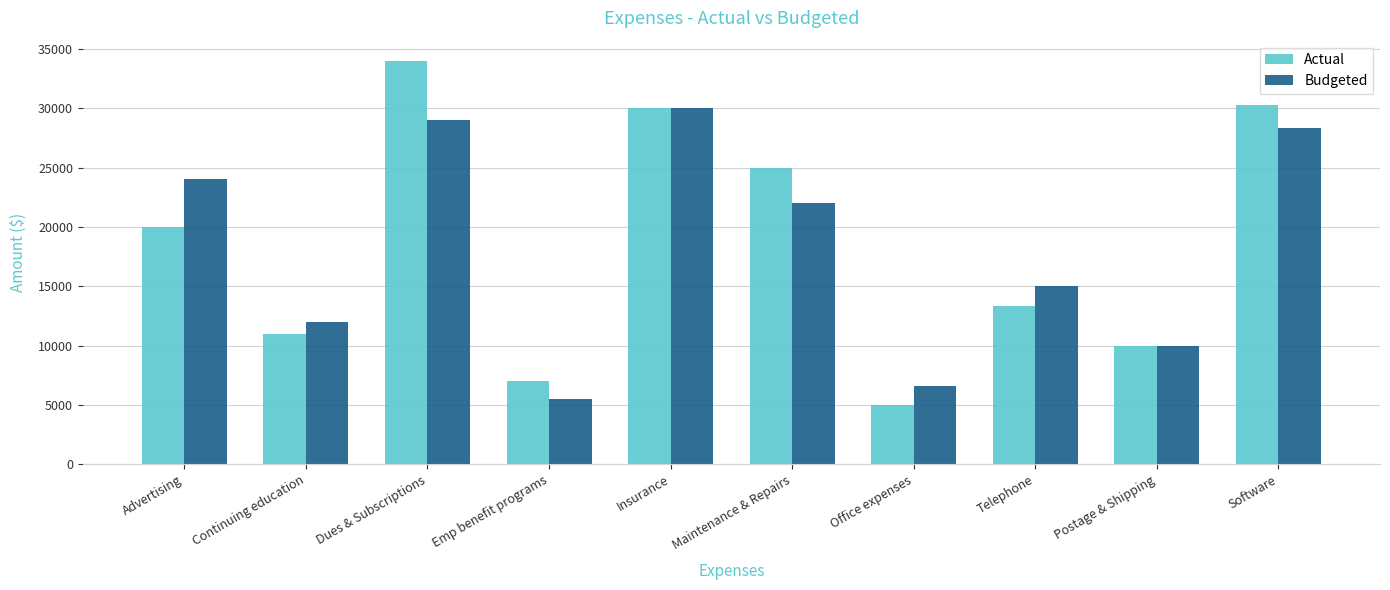

What is the maximum value shown in the chart?

34000